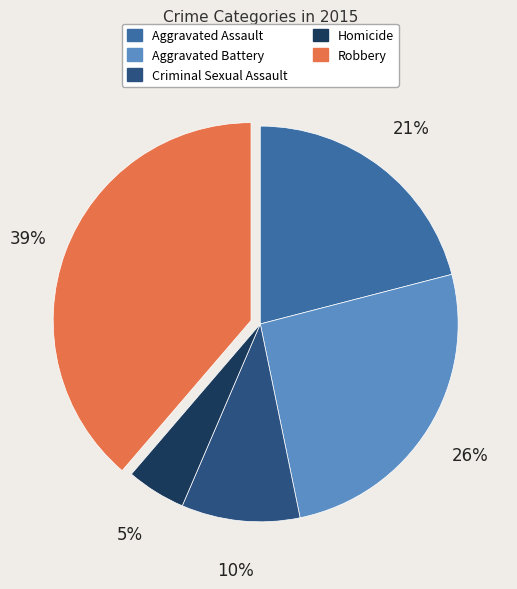

Is there a majority slice in this chart?

No